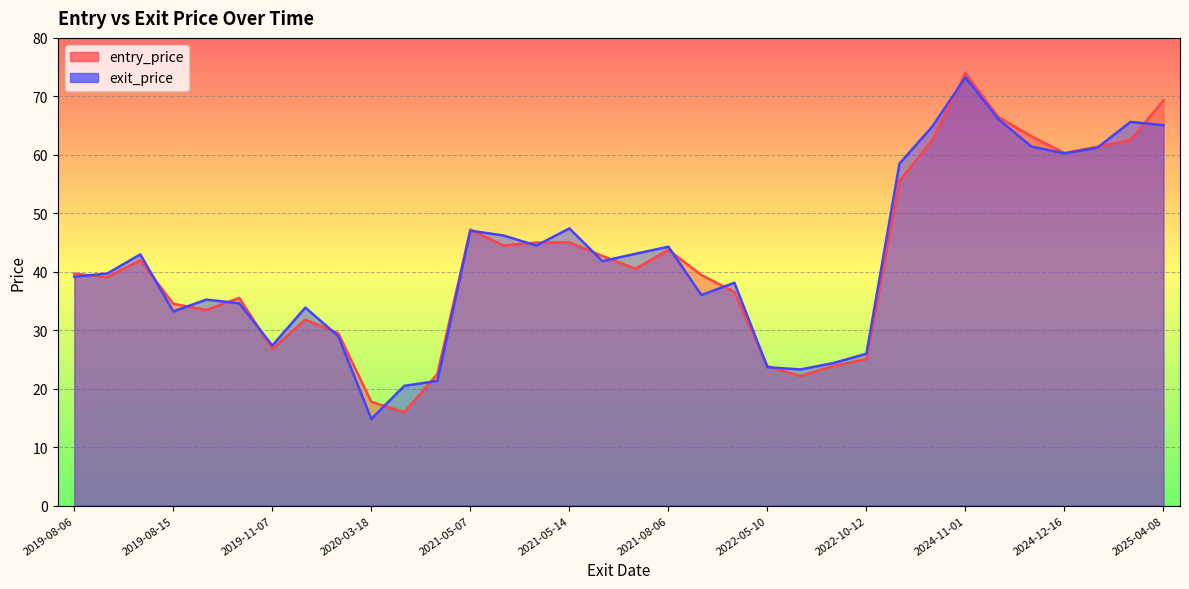

Rank the series at 2019-08-08 from lowest to highest value.

entry_price, exit_price